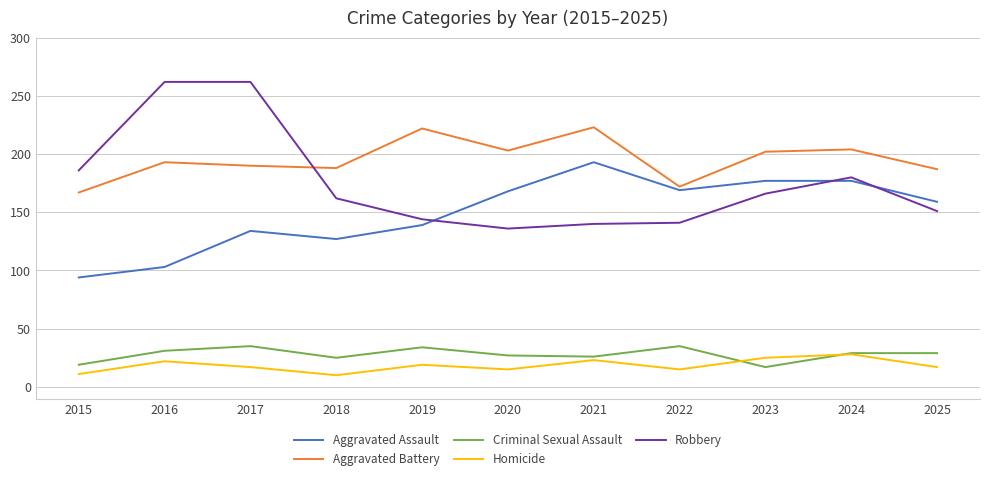

Where does the Criminal Sexual Assault series first go above 29?

2016